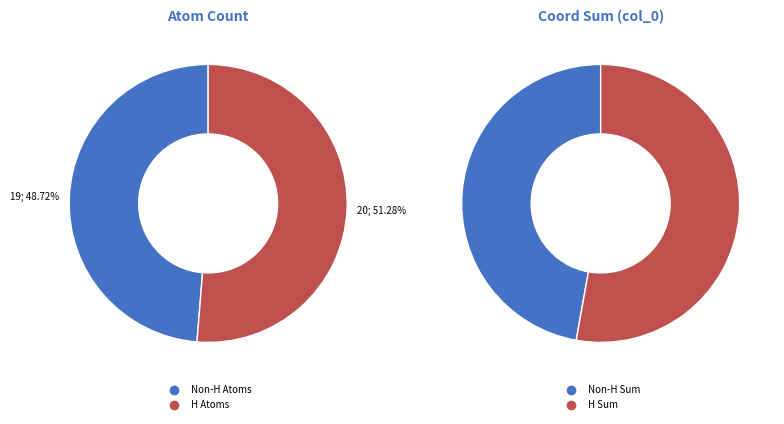

Is the sum of N and C greater than half?

No